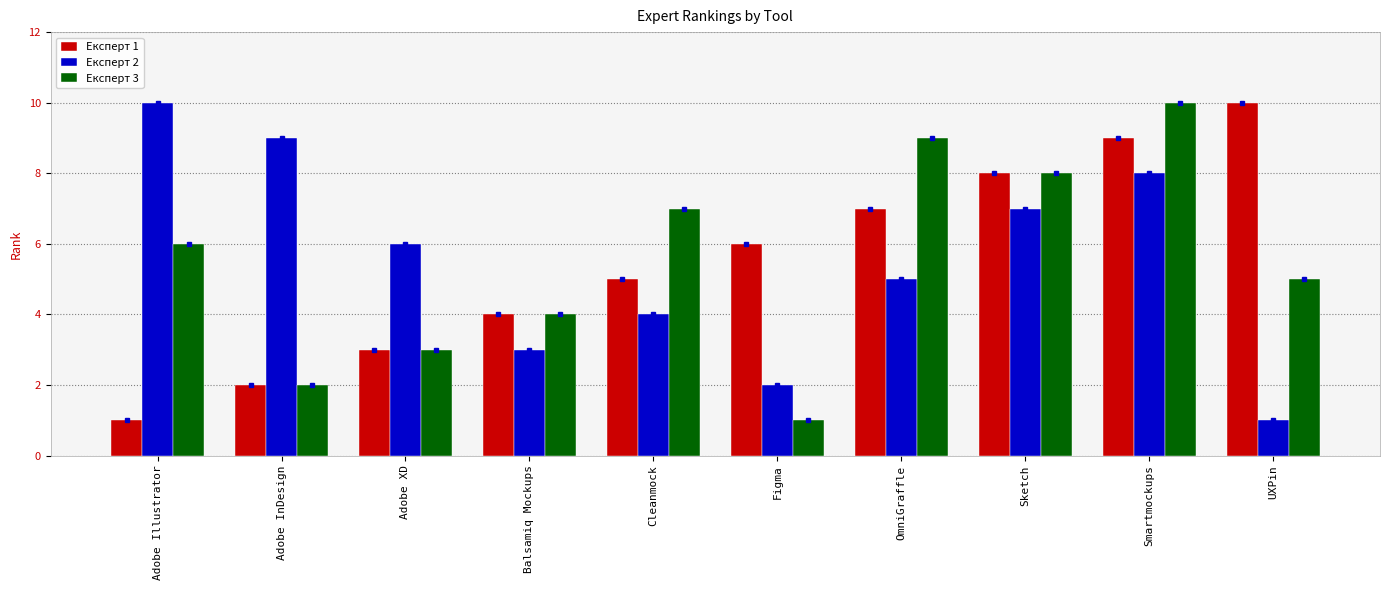

What is the greatest value displayed?

10